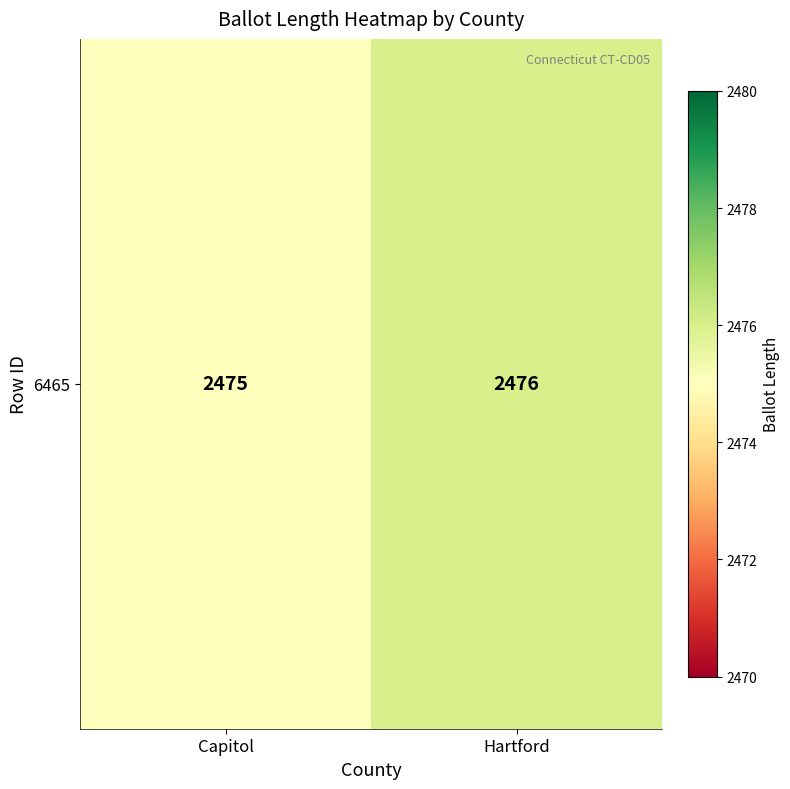

What is the change in value from Capitol to Hartford?

+1